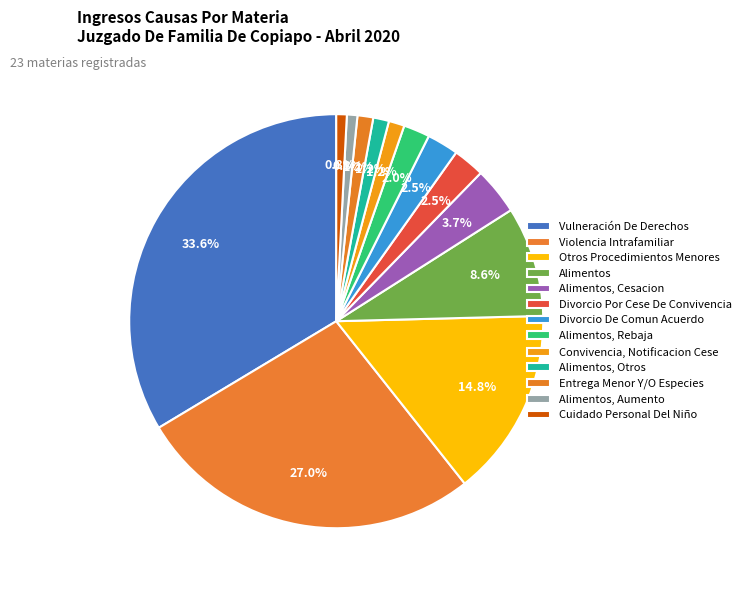

What percentage is the Alimentos, Otros slice, to the nearest percent?

1%